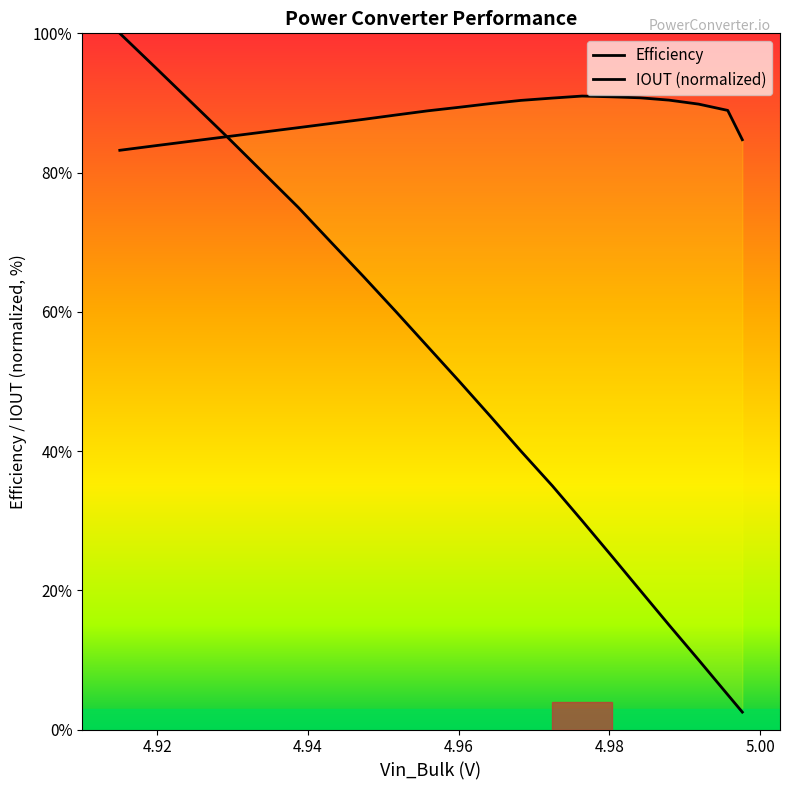

What is the label of the 8th point from the left?

4.97243398